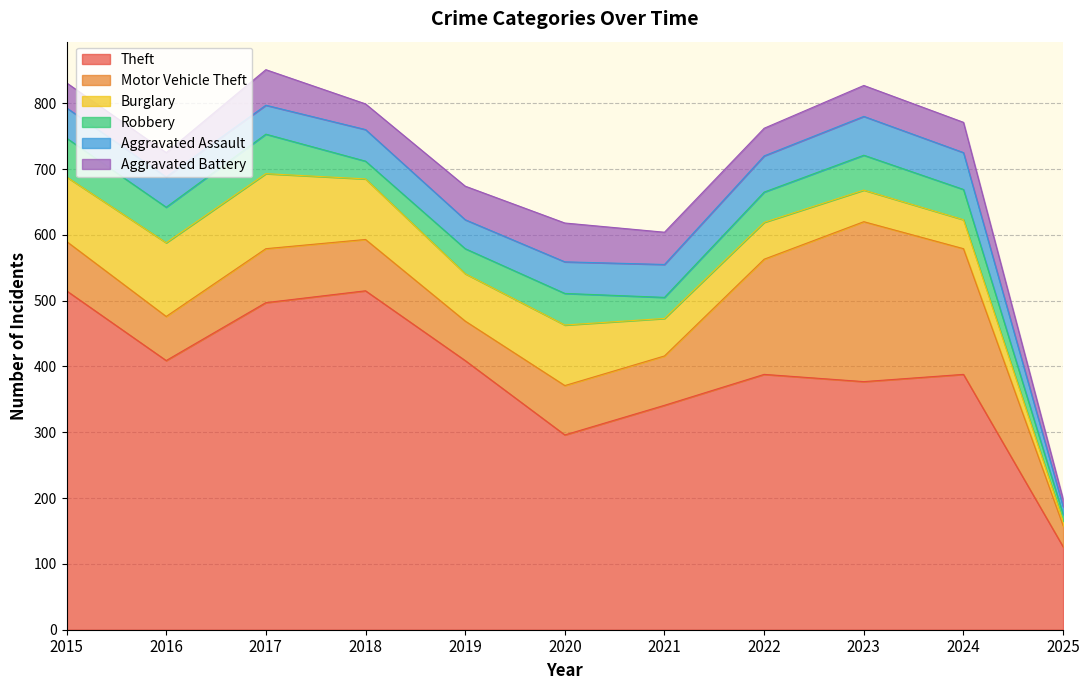

Does the chart have visible grid lines?

Yes